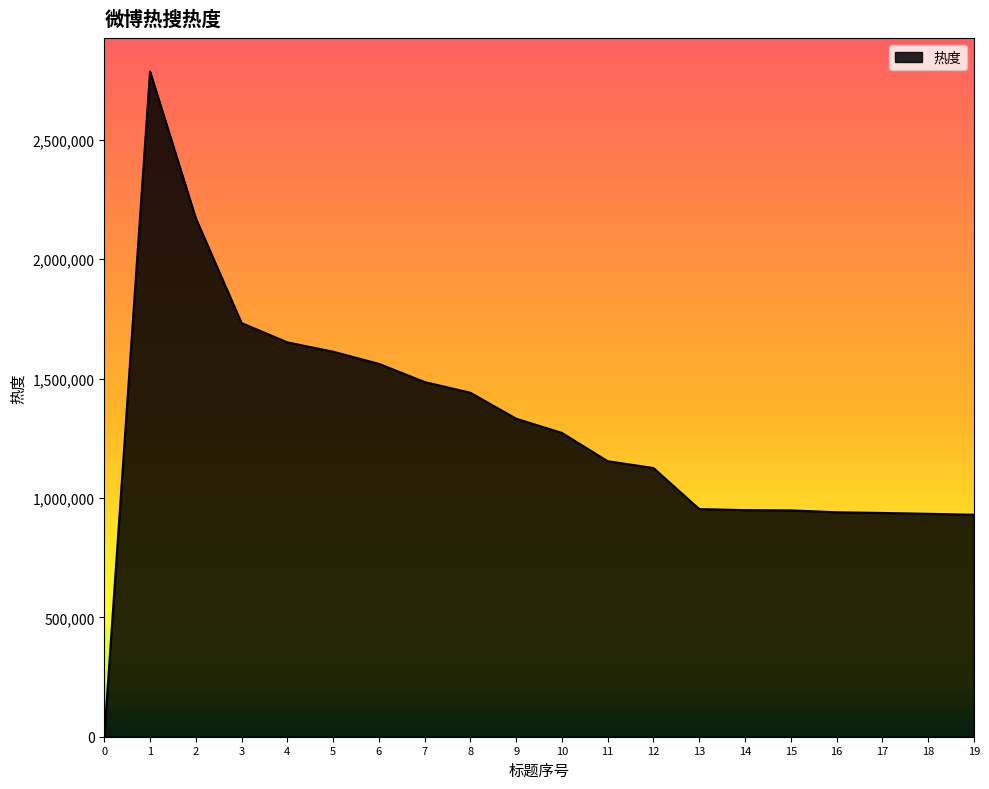

What is the maximum value shown in the chart?

2786324